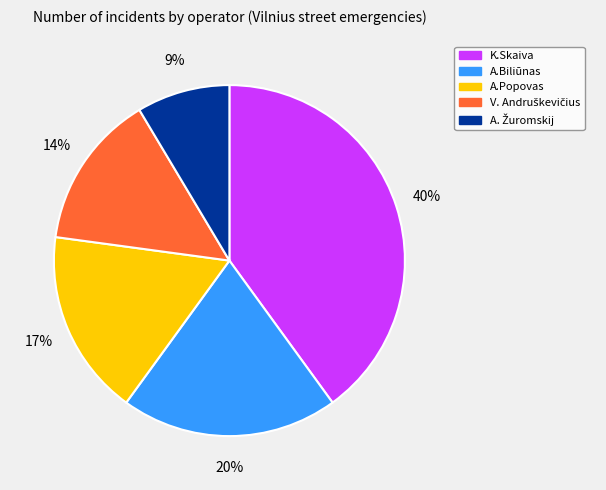

The K.Skaiva slice represents 33% of the pie. True or false?

False